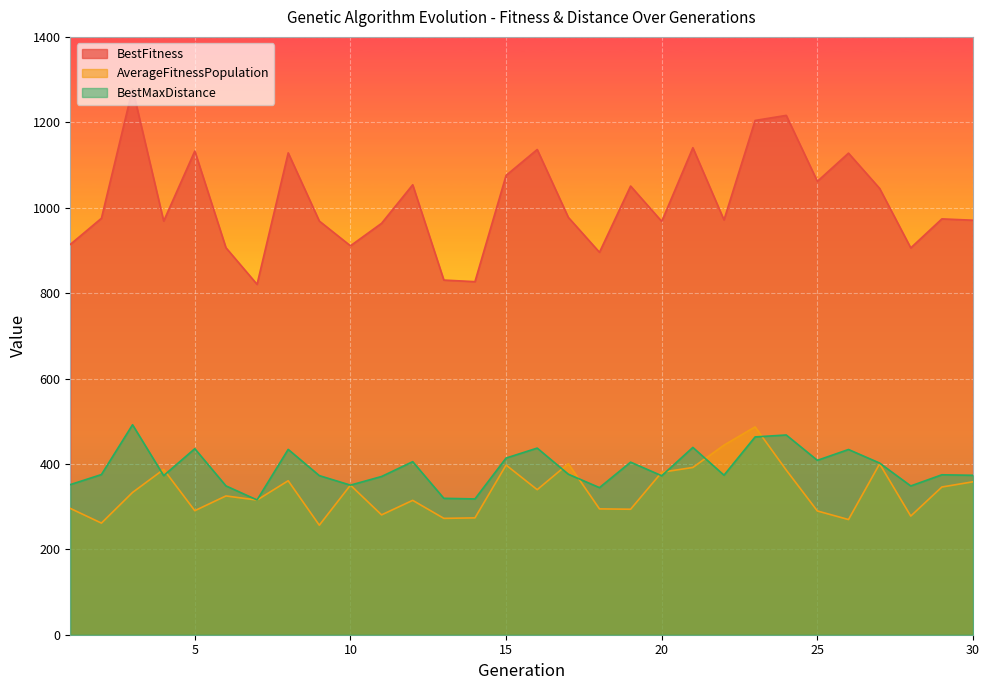

What value does the AverageFitnessPopulation series have at 22?

444.0